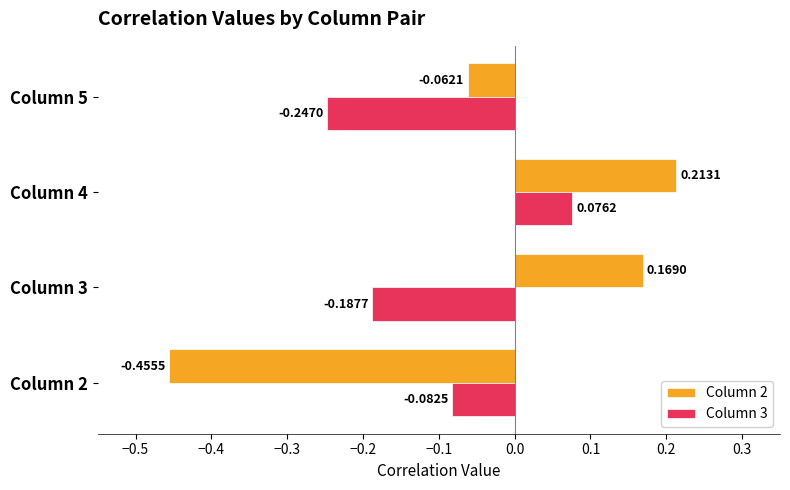

List the series in order of their peak value, highest first.

Column 2, Column 3